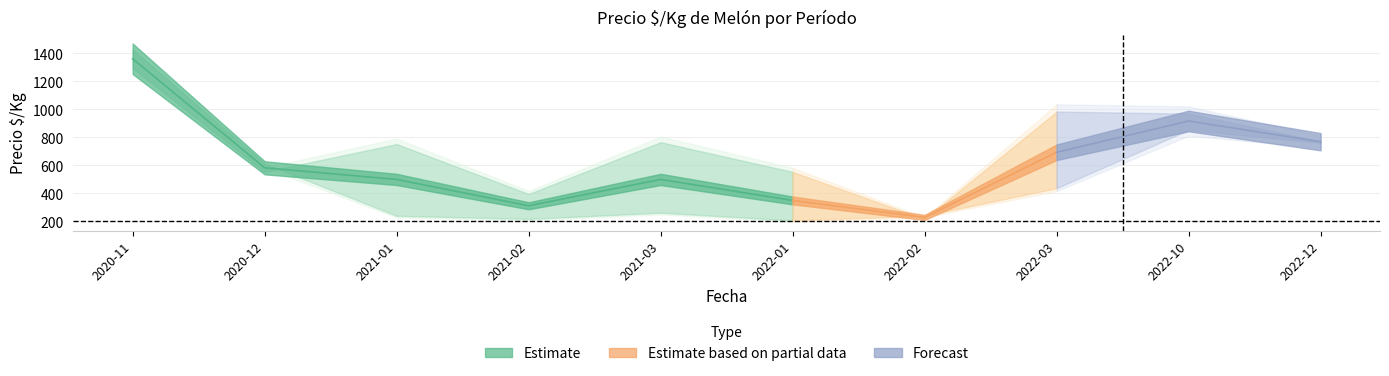

Which category has the highest value in the Precio minimo series?

2020-11